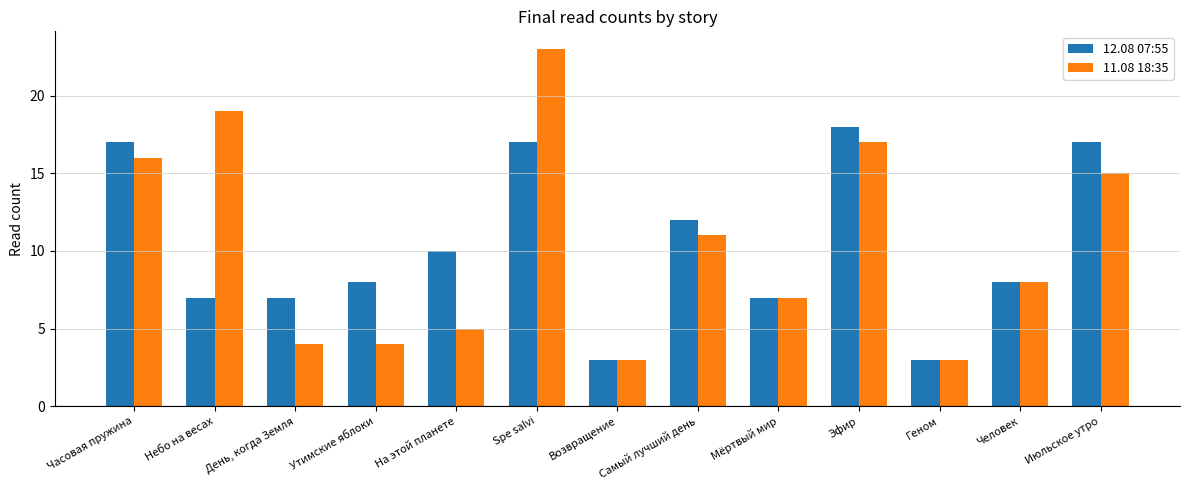

What position from the left is Геном?

11